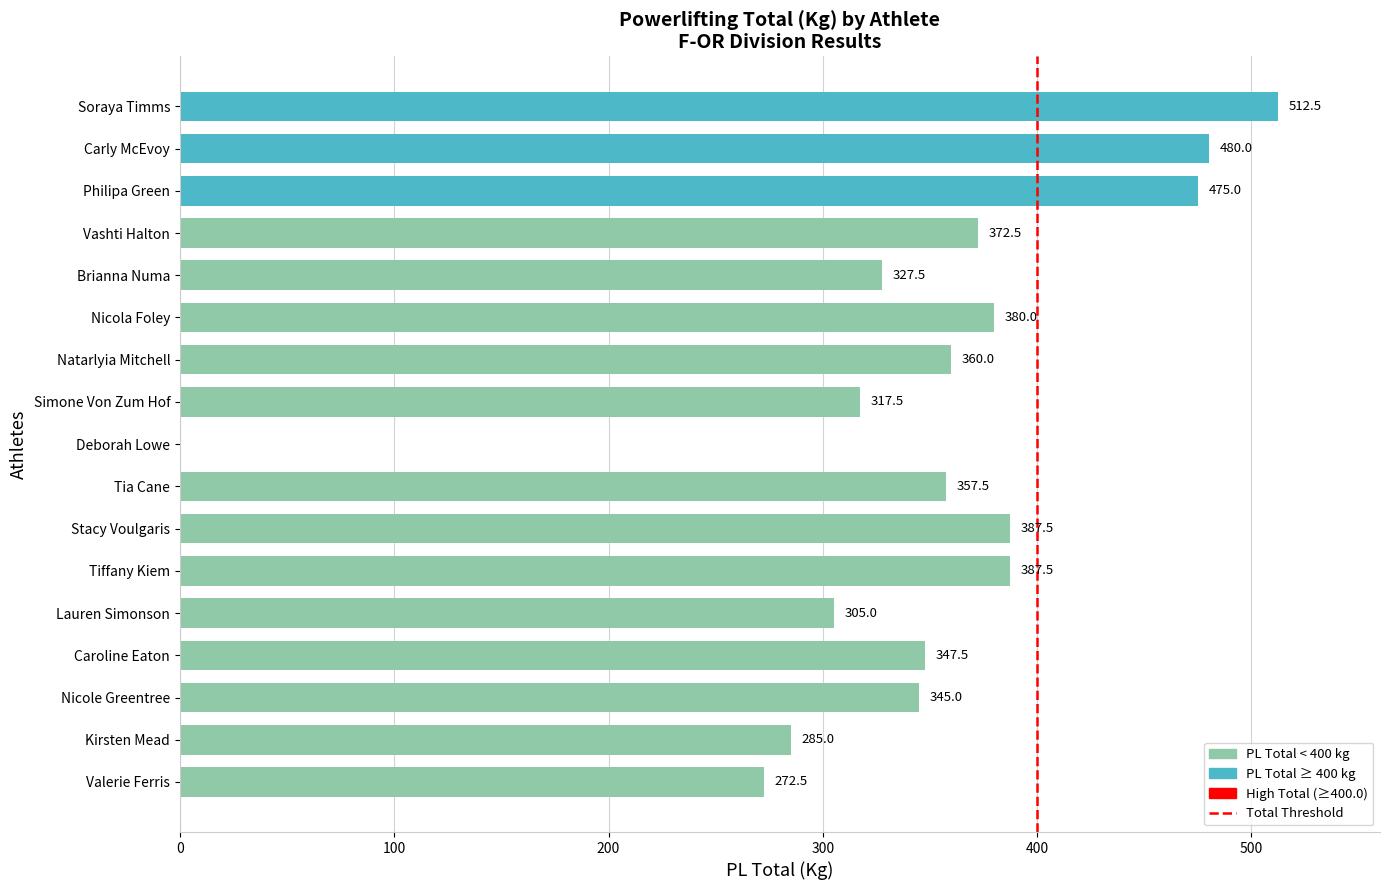

What is the approximate value at Soraya Timms?

512.5